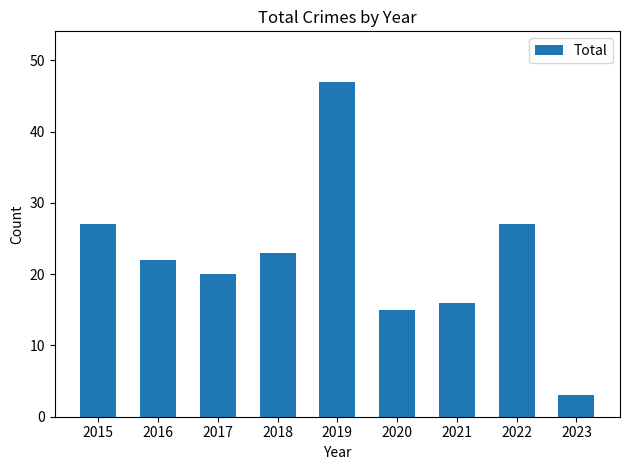

What is the value of the 2nd bar from the left?

22